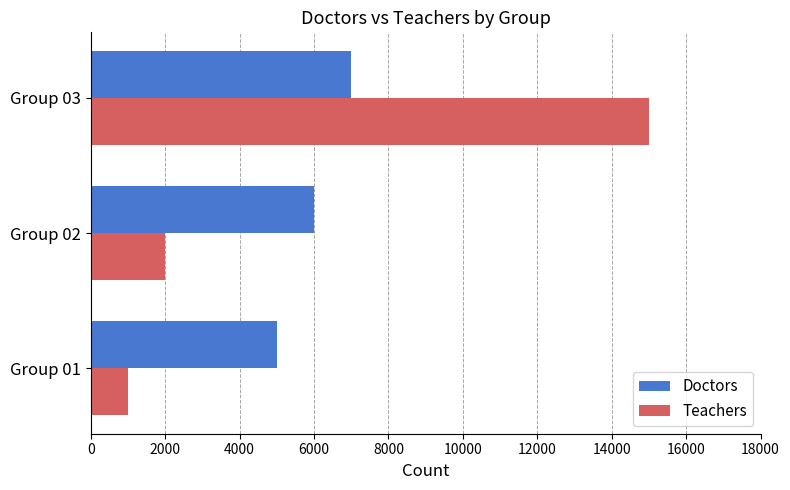

What value does the Teachers series have at Group 02, to the nearest 10?

2000